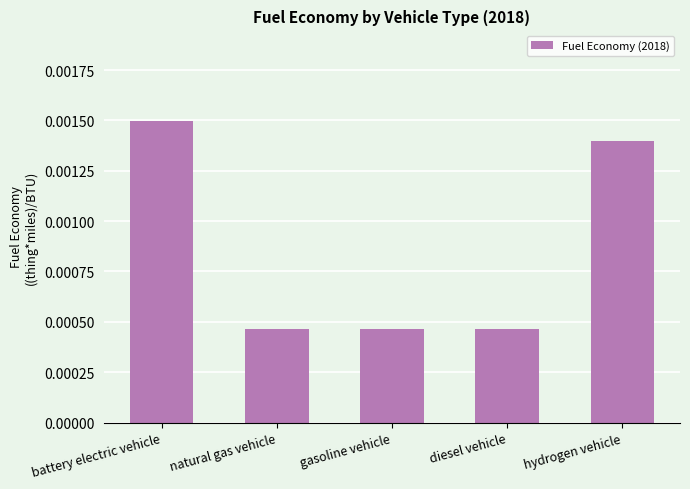

What is the label of the 3rd bar from the right?

gasoline vehicle